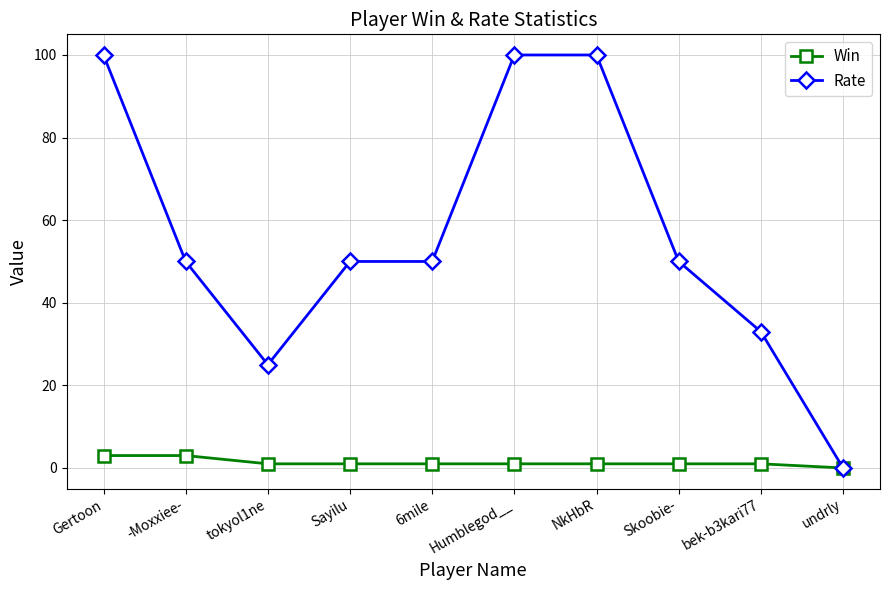

What is the difference between the Win values at Skoobie- and undrly?

1